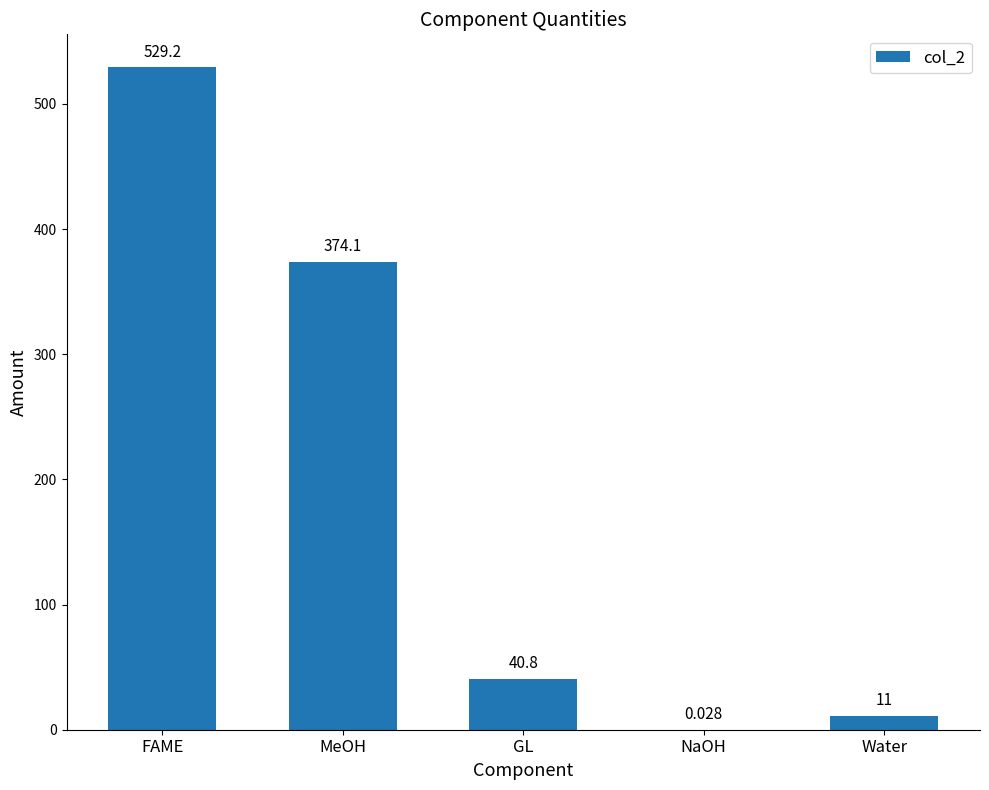

Between MeOH and NaOH, which is larger?

MeOH